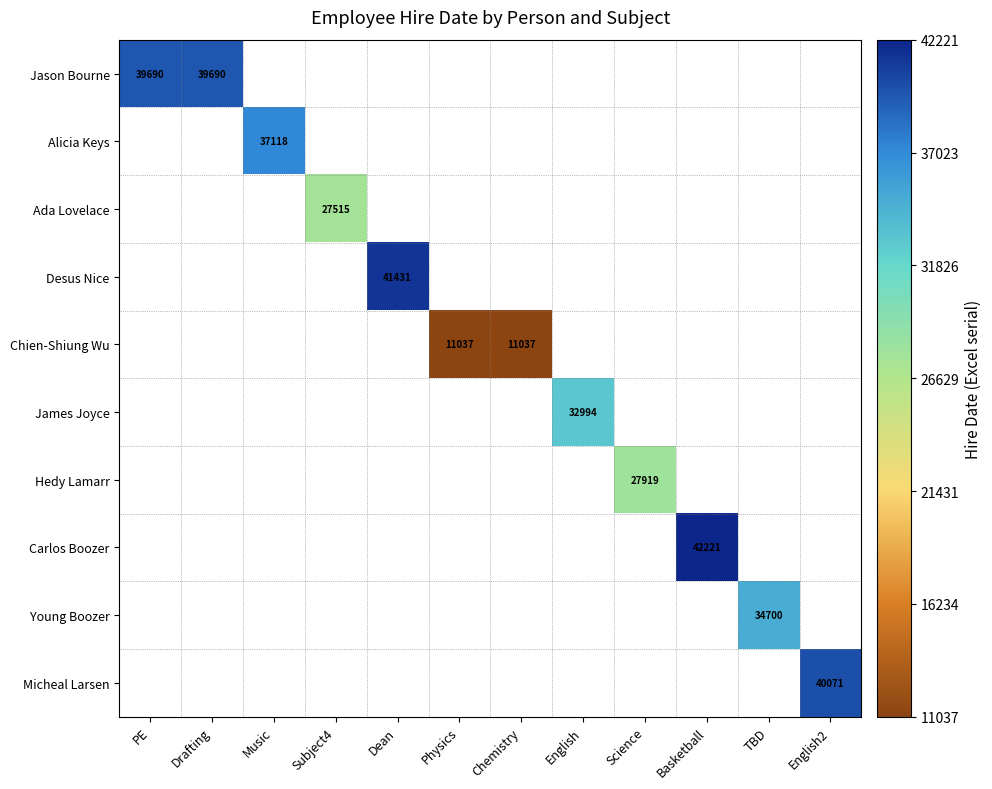

Which series has the largest range (max minus min)?

Jason Bourne